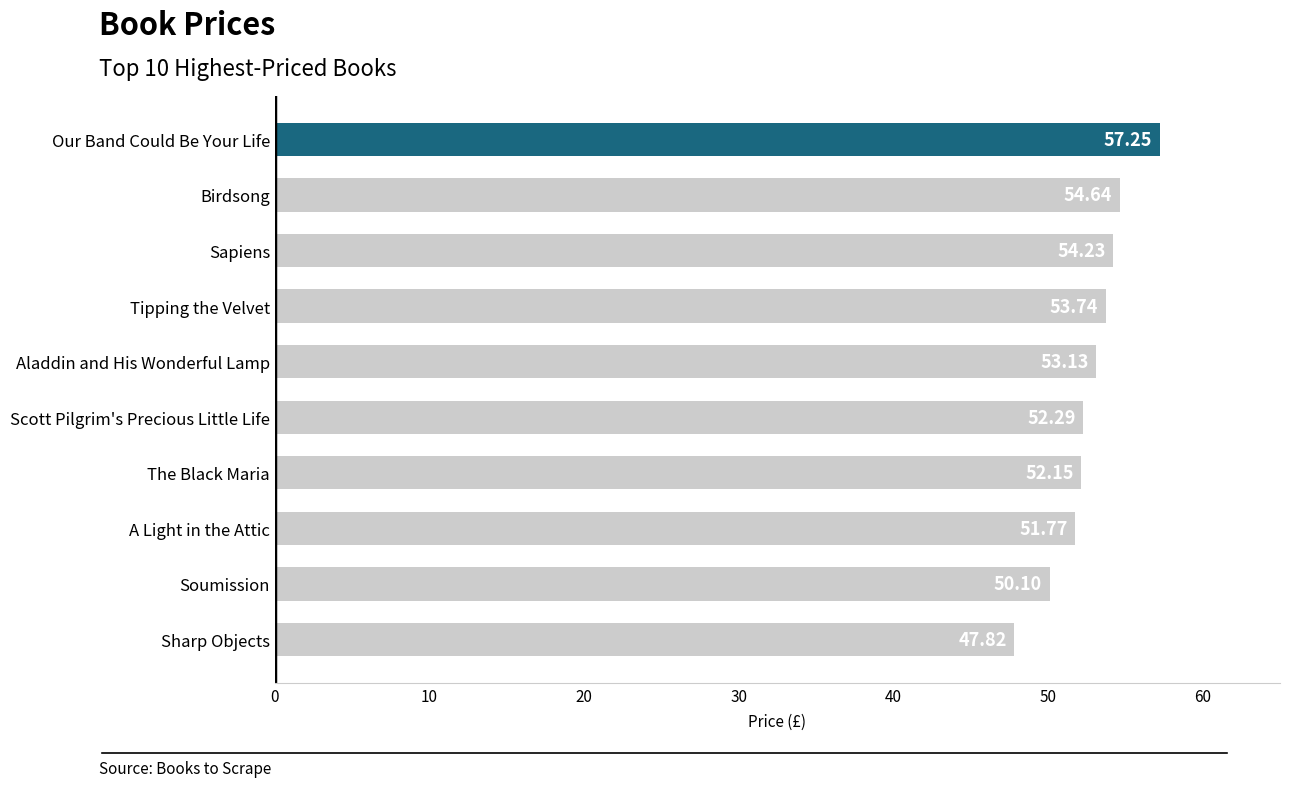

Between Birdsong and A Light in the Attic, which is larger?

Birdsong